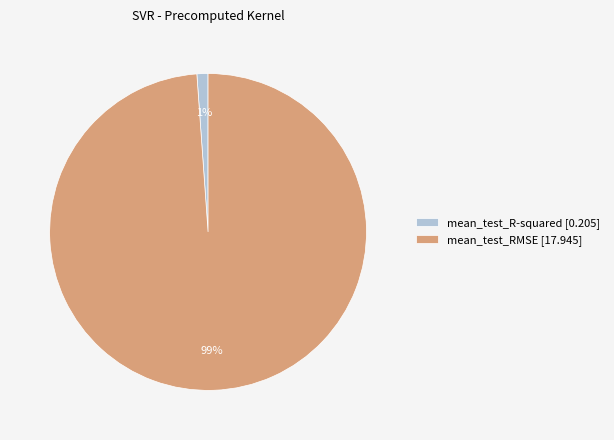

What is the smallest slice in the pie chart?

mean_test_R-squared